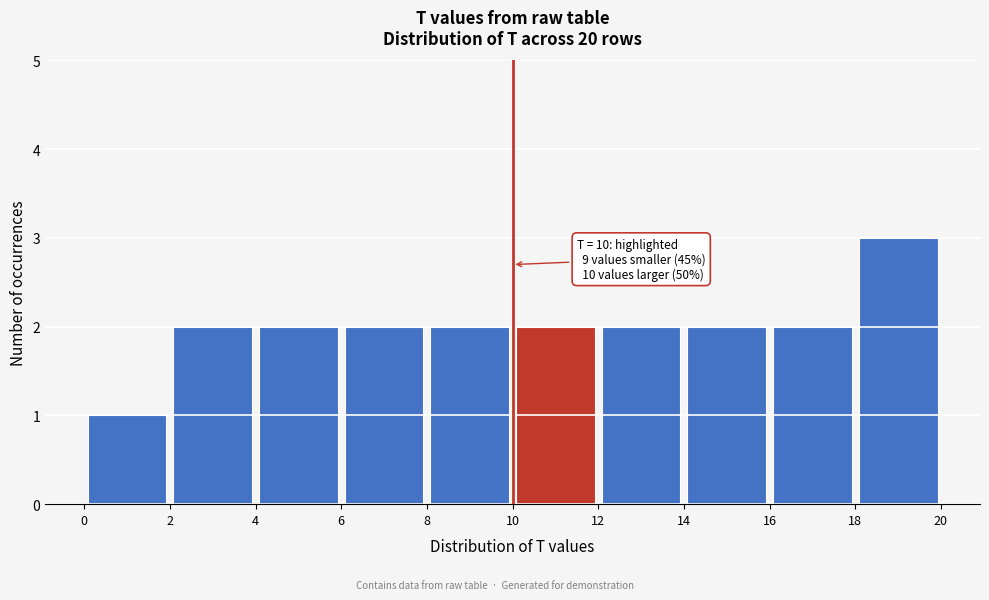

Which range on the x-axis has the tallest bar?

18 to 20